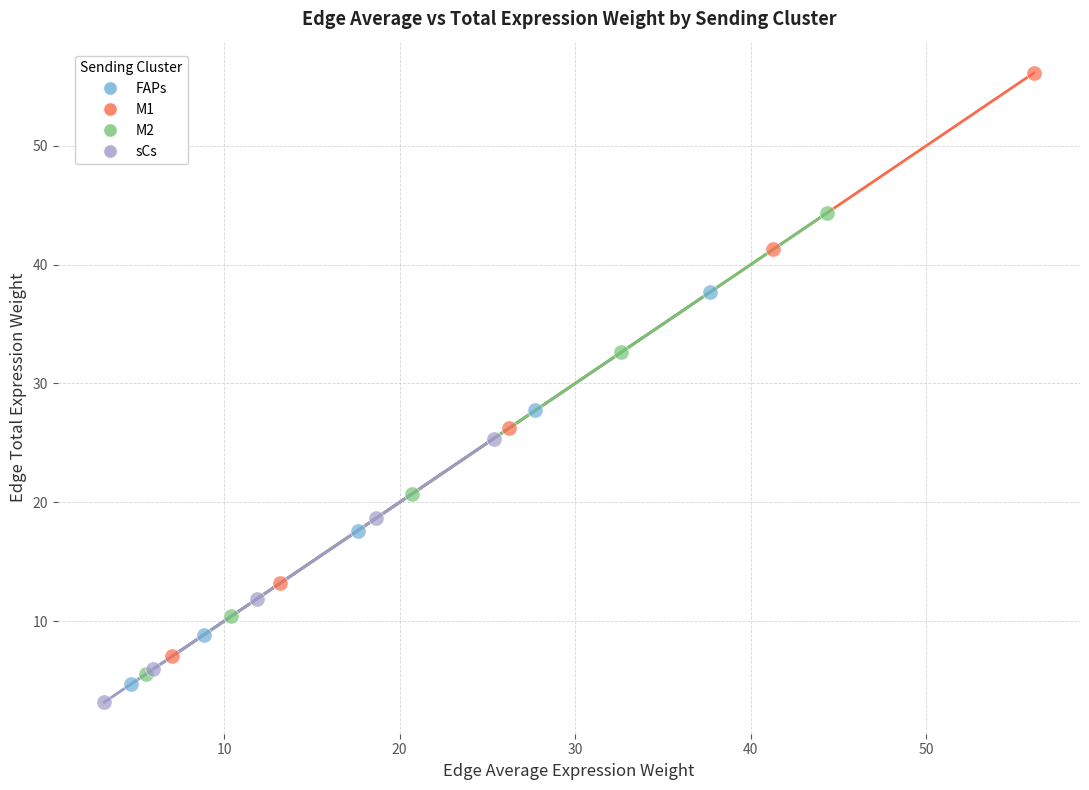

Which series reaches the maximum Y coordinate?

M1